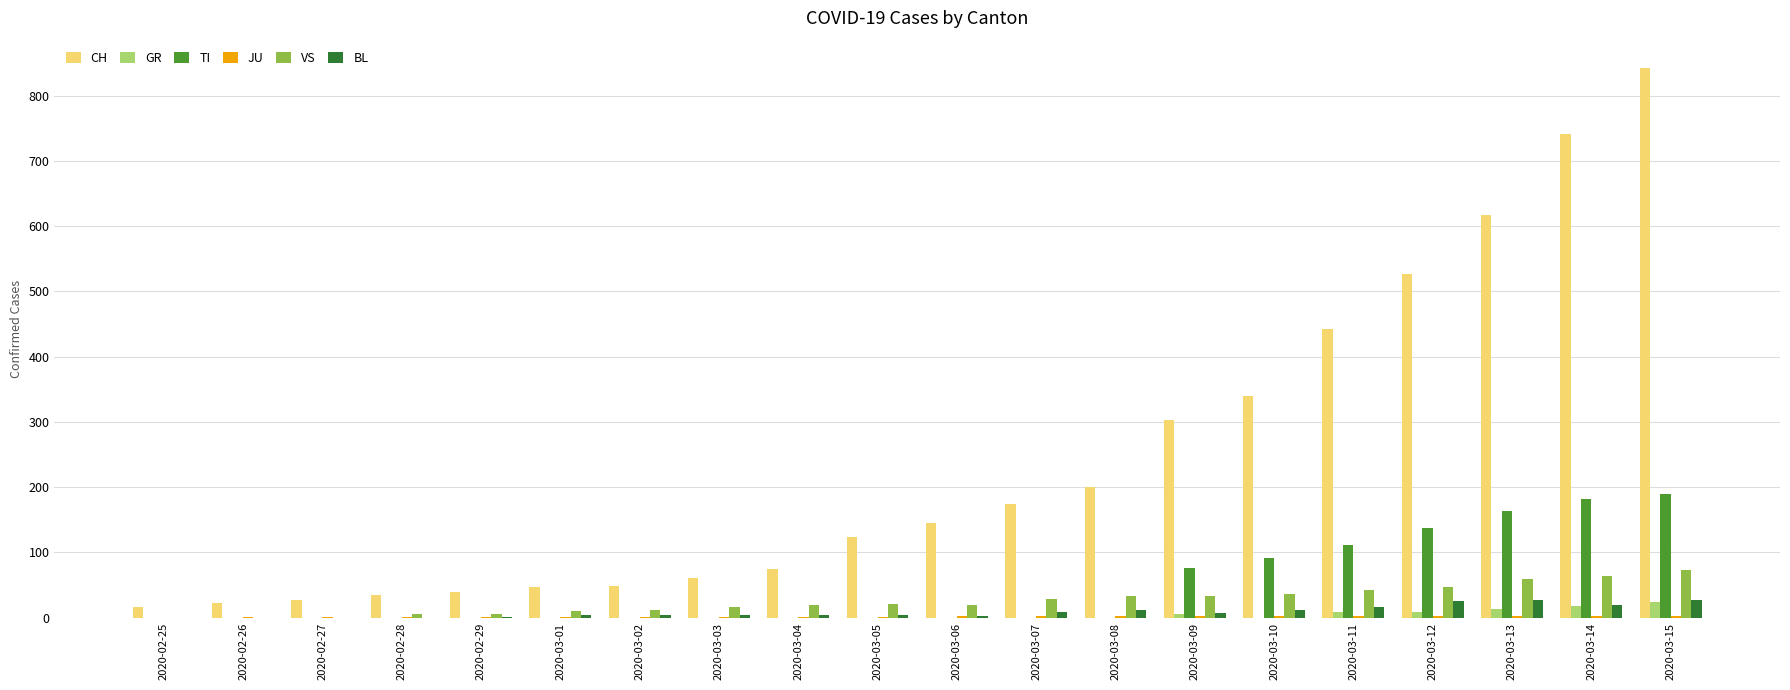

The value of CH at 2020-03-11 is 653. True or false?

False